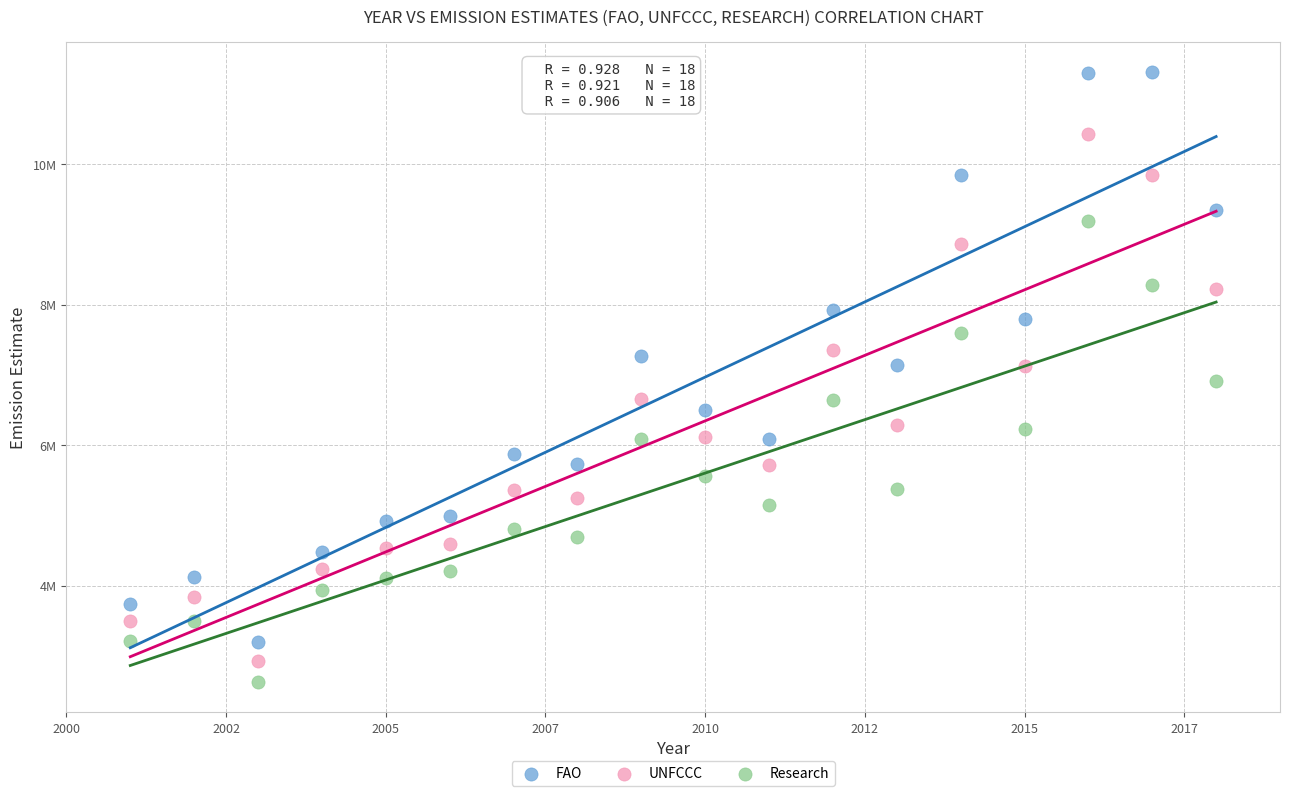

What are all the series names shown in the legend?

FAO, UNFCCC, Research